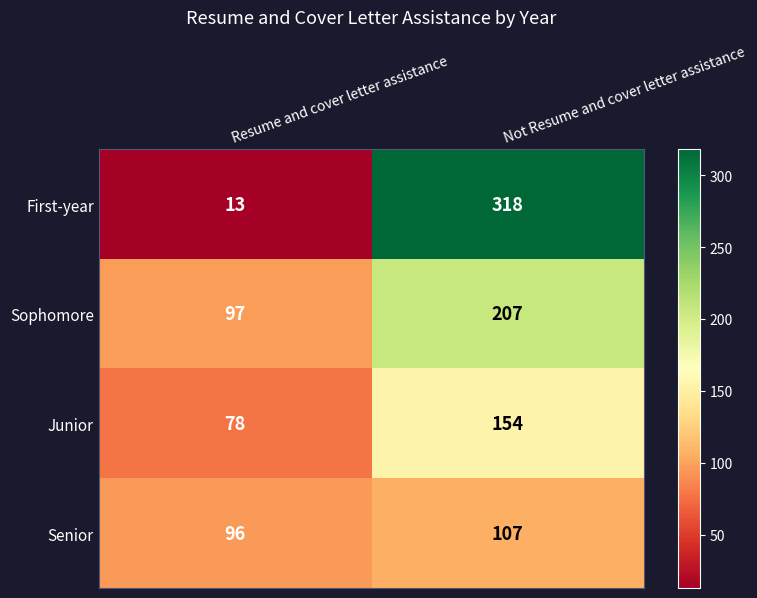

What value does the Sophomore series have at Not Resume and cover letter assistance, to the nearest 50?

200